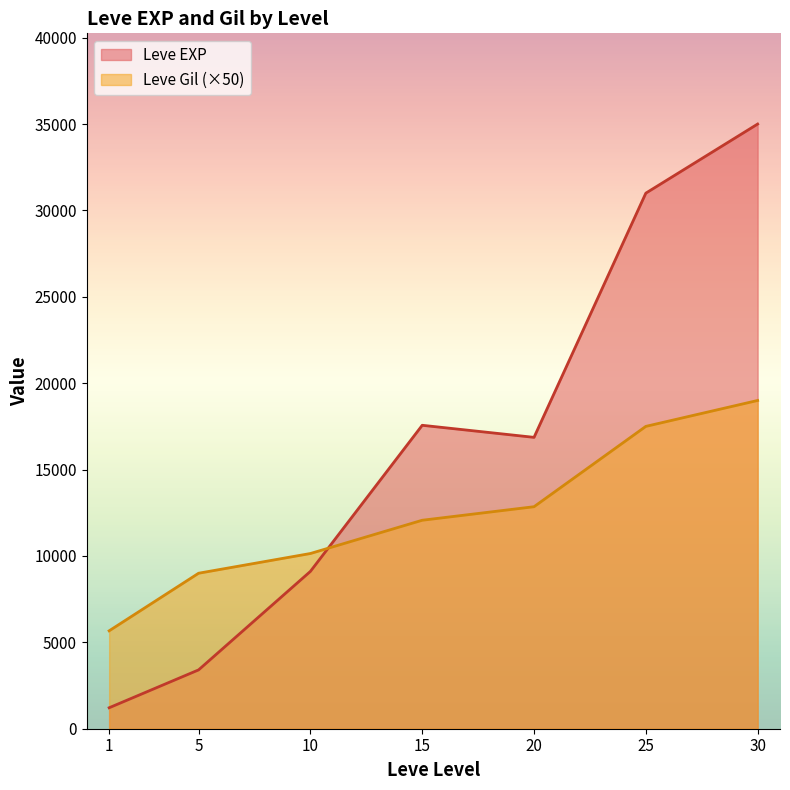

True or false: Leve Gil (×50) and Leve EXP intersect in this chart.

True